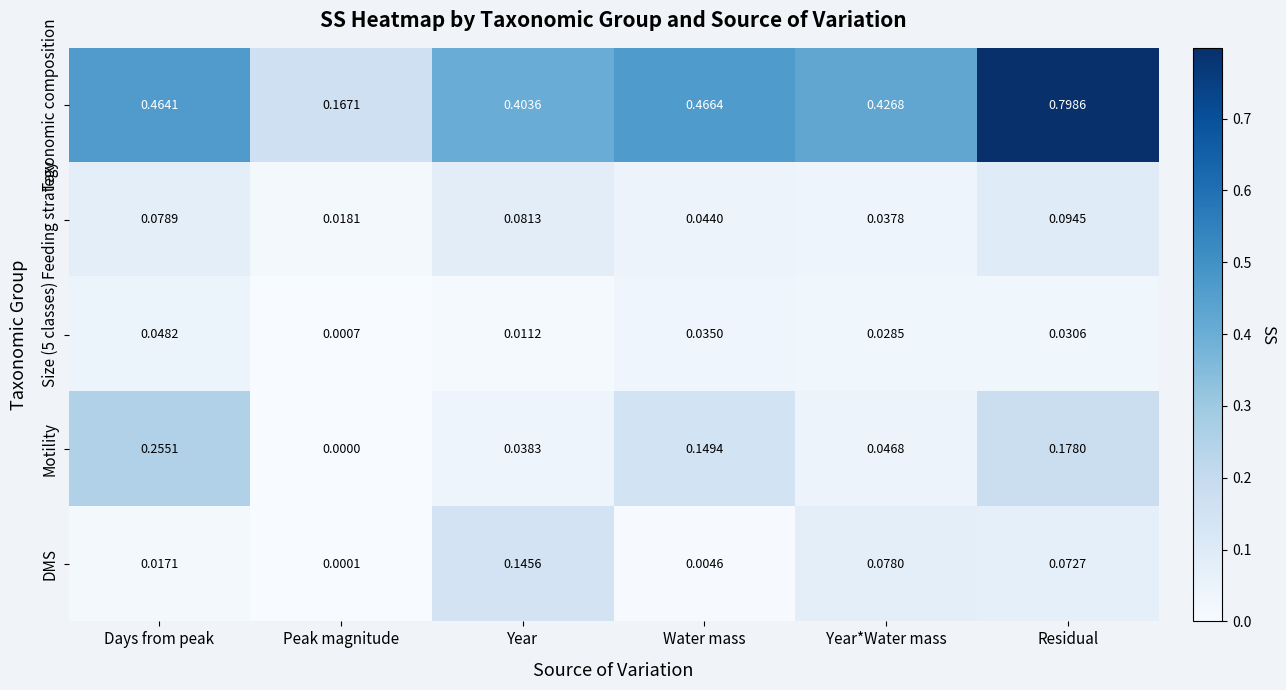

Which label corresponds to the smallest value in the chart?

Peak magnitude